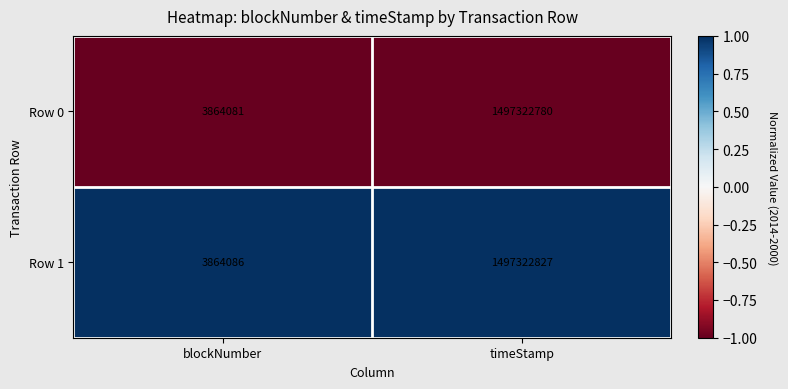

Is it true that Row 1 equals 3864086 at blockNumber?

True